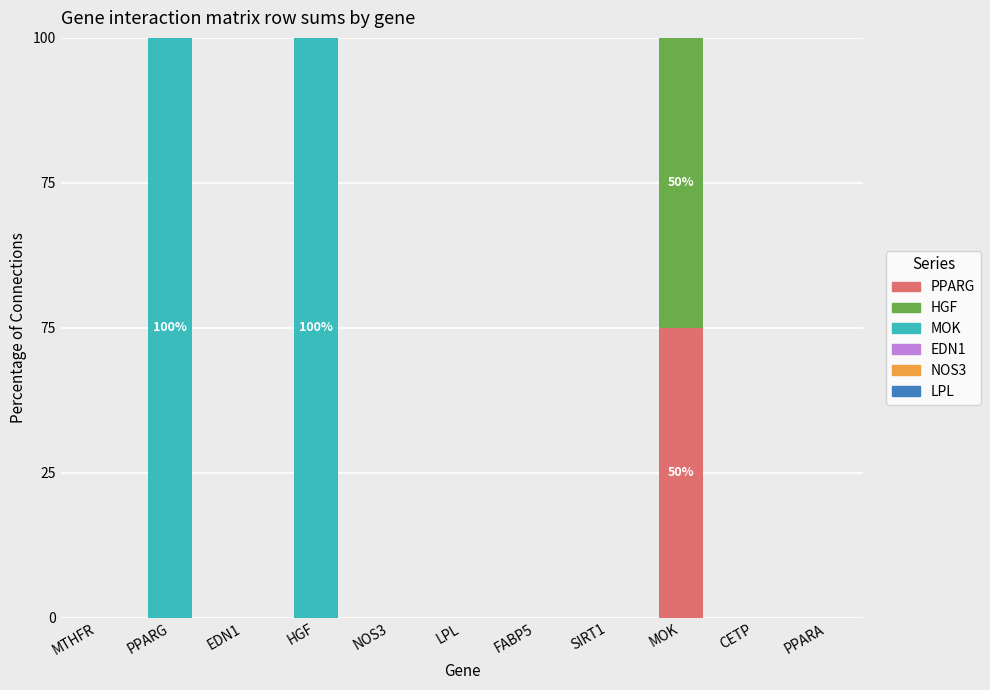

Which series has the largest range (max minus min)?

MOK